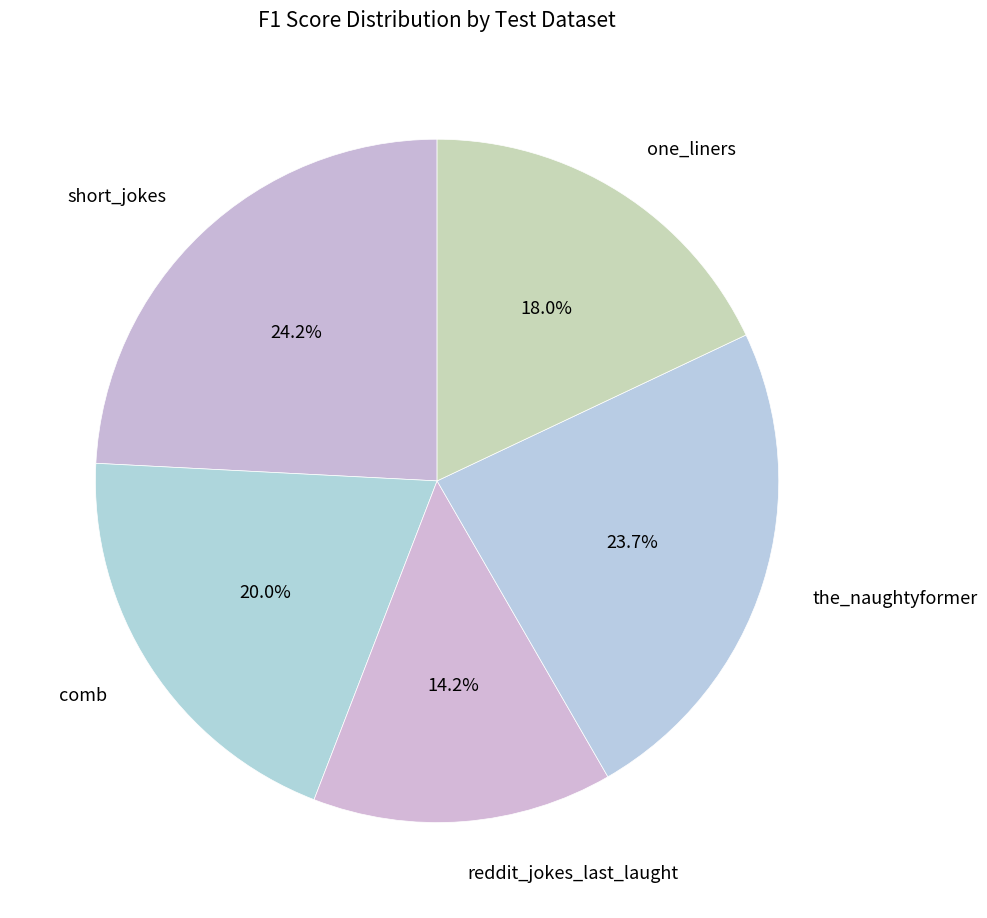

Combined, what portion of the pie is short_jokes and one_liners?

42.2%